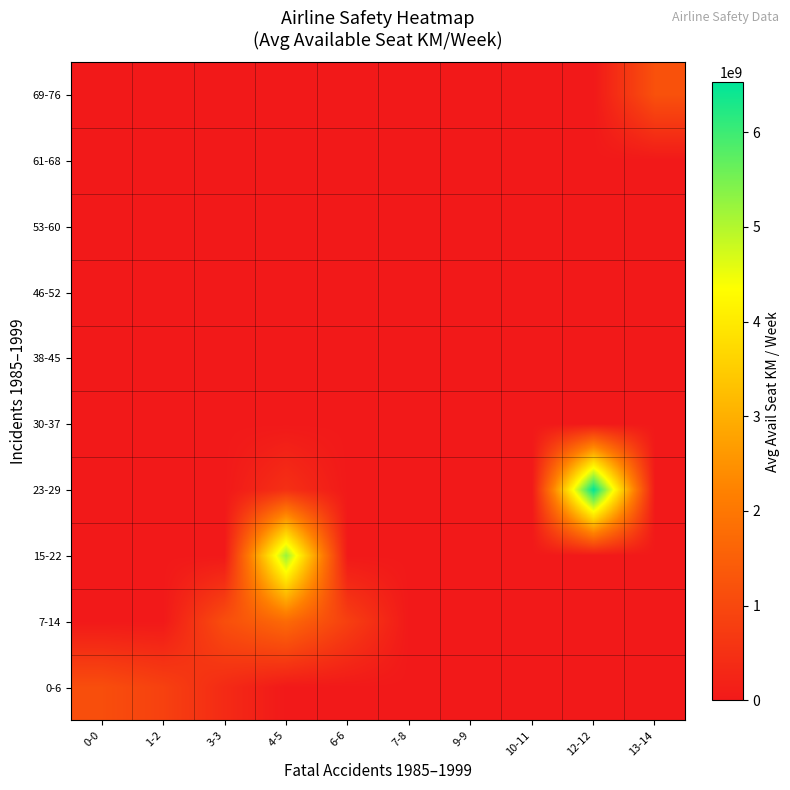

Reading left to right, transcribe all the data shown in this chart.

0-6: 0-0=1129857954.0	1-2=849989194.5	3-3=368545020.0	4-5=0.0	6-6=0.0	7-8=0.0	9-9=0.0	10-11=0.0	12-12=0.0	13-14=0.0
7-14: 0-0=0.0	1-2=0.0	3-3=1130905588.5	4-5=1734522605.0	6-6=813216487.0	7-8=0.0	9-9=0.0	10-11=0.0	12-12=0.0	13-14=0.0
15-22: 0-0=0.0	1-2=0.0	3-3=0.0	4-5=5228357340.0	6-6=0.0	7-8=0.0	9-9=0.0	10-11=0.0	12-12=0.0	13-14=0.0
23-29: 0-0=0.0	1-2=0.0	3-3=0.0	4-5=488560643.0	6-6=0.0	7-8=0.0	9-9=0.0	10-11=0.0	12-12=6525658894.0	13-14=0.0
30-37: 0-0=0.0	1-2=0.0	3-3=0.0	4-5=0.0	6-6=0.0	7-8=0.0	9-9=0.0	10-11=0.0	12-12=0.0	13-14=0.0
38-45: 0-0=0.0	1-2=0.0	3-3=0.0	4-5=0.0	6-6=0.0	7-8=0.0	9-9=0.0	10-11=0.0	12-12=0.0	13-14=0.0
46-52: 0-0=0.0	1-2=0.0	3-3=0.0	4-5=0.0	6-6=0.0	7-8=0.0	9-9=0.0	10-11=0.0	12-12=0.0	13-14=0.0
53-60: 0-0=0.0	1-2=0.0	3-3=0.0	4-5=0.0	6-6=0.0	7-8=0.0	9-9=0.0	10-11=0.0	12-12=0.0	13-14=0.0
61-68: 0-0=0.0	1-2=0.0	3-3=0.0	4-5=0.0	6-6=0.0	7-8=0.0	9-9=0.0	10-11=0.0	12-12=0.0	13-14=0.0
69-76: 0-0=0.0	1-2=0.0	3-3=0.0	4-5=0.0	6-6=0.0	7-8=0.0	9-9=0.0	10-11=0.0	12-12=0.0	13-14=1197672318.0